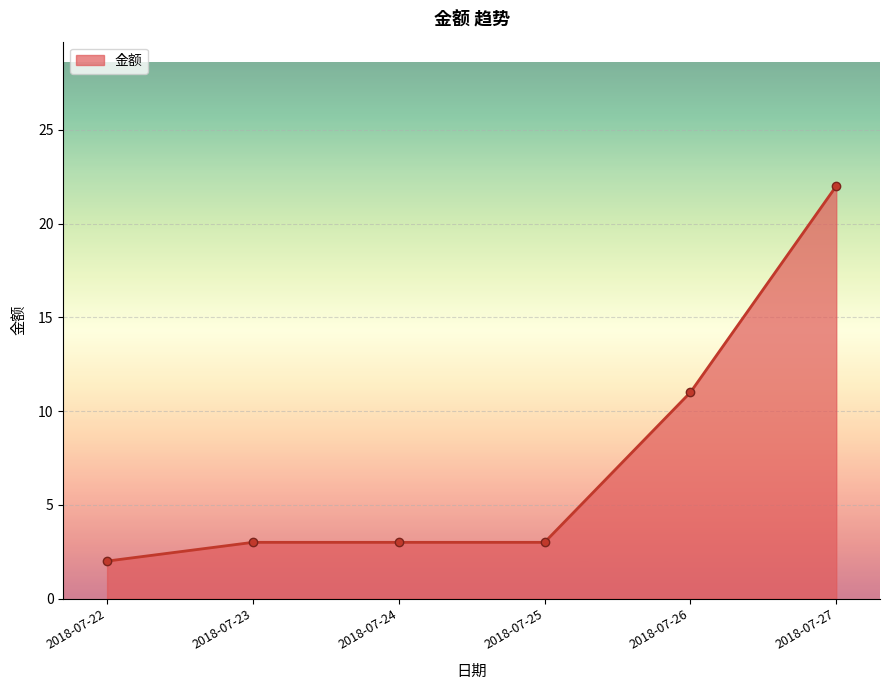

Is it true that the value at 2018-07-25 is 3?

True